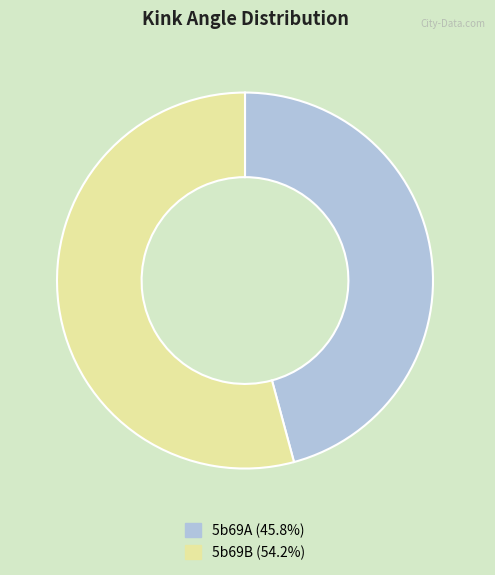

The 5b69B slice represents 63% of the pie. True or false?

False